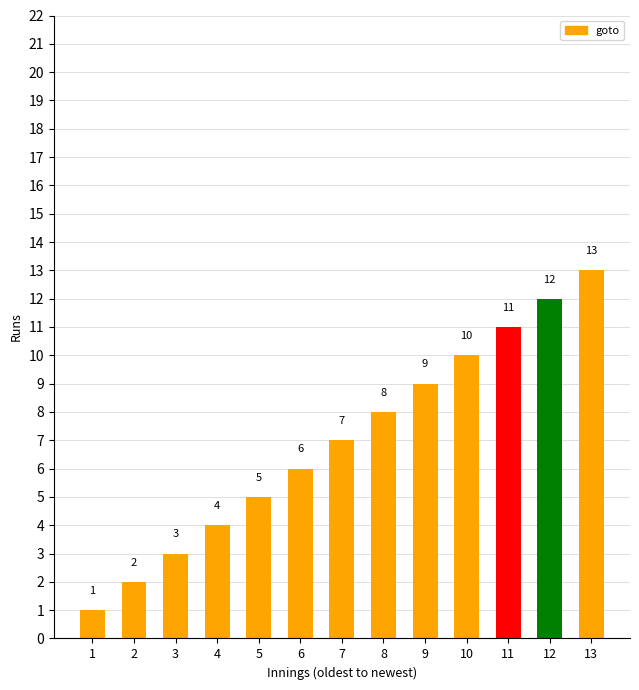

What is the approximate value at 12?

12